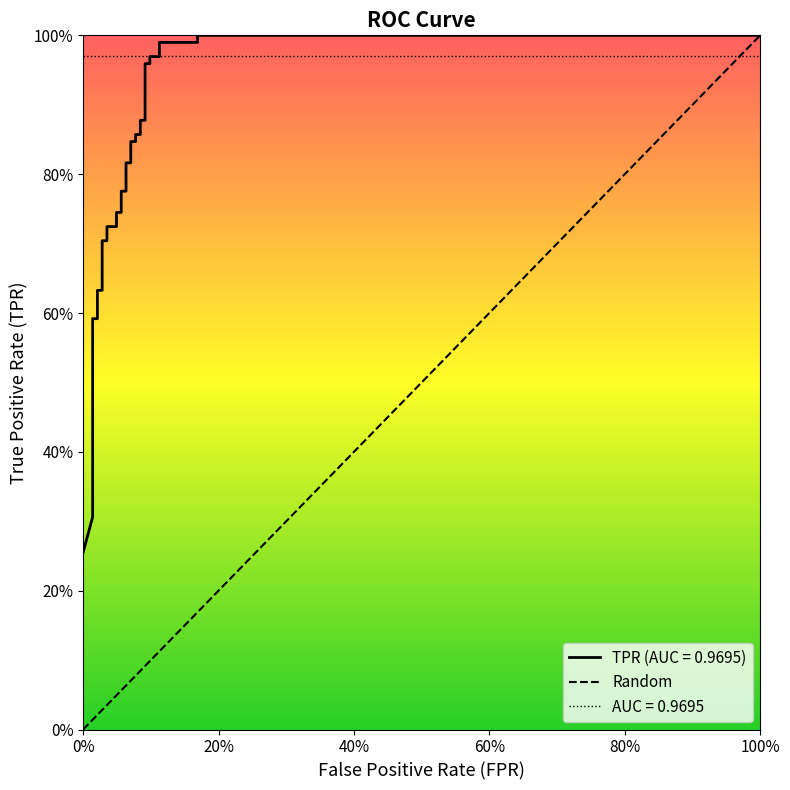

Is this an area chart (filled region under the line)?

No